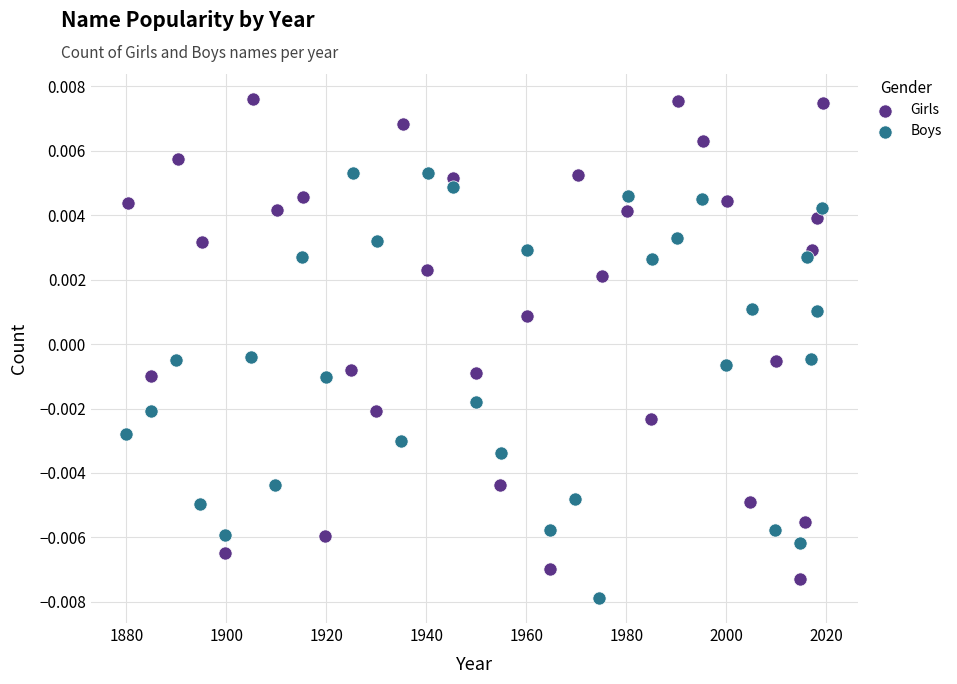

Which series contains the lowest Y value?

Boys